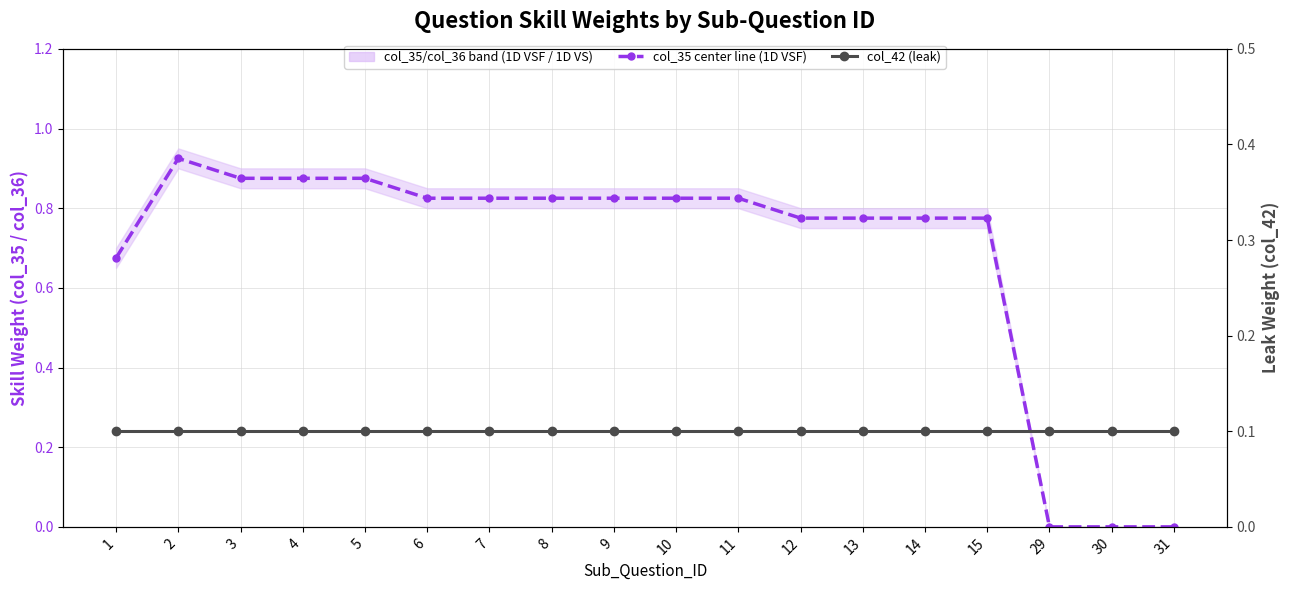

Is the value of col_42 (leak) at 29 greater than the value of col_35 (1D VSF / upper bound) at 9?

No